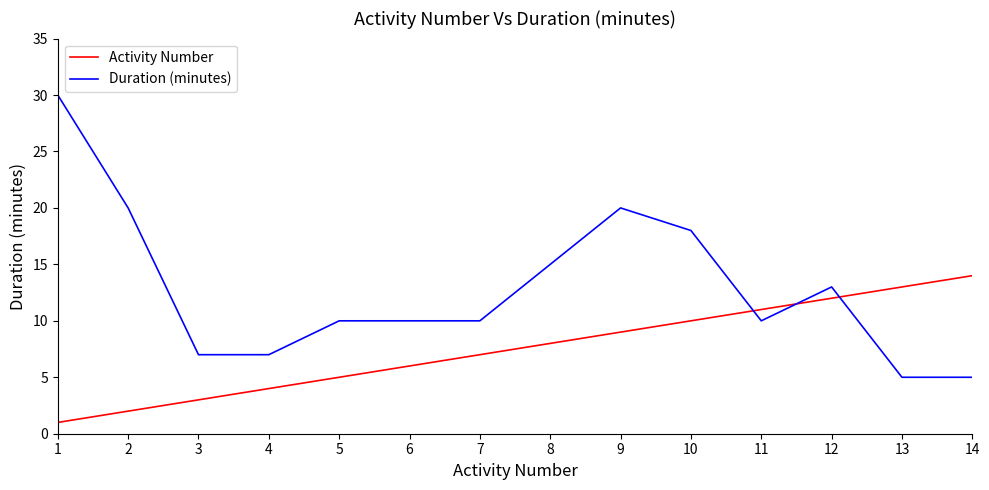

Which series has the widest spread of values?

Duration (minutes)